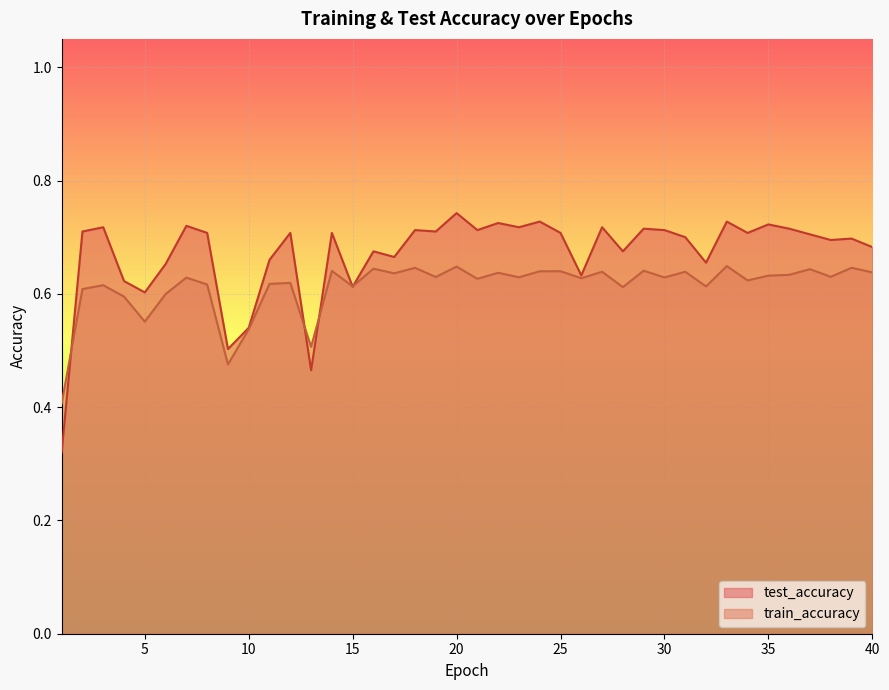

Reading left to right, what are all the values shown in this chart?

test_accuracy: 0.3	0.7	0.7	0.6	0.6	0.7	0.7	0.7	0.5	0.5	0.7	0.7	0.5	0.7	0.6	0.7	0.7	0.7	0.7	0.7	0.7	0.7	0.7	0.7	0.7	0.6	0.7	0.7	0.7	0.7	0.7	0.7	0.7	0.7	0.7	0.7	0.7	0.7	0.7	0.7
train_accuracy: 0.4	0.6	0.6	0.6	0.6	0.6	0.6	0.6	0.5	0.5	0.6	0.6	0.5	0.6	0.6	0.6	0.6	0.6	0.6	0.6	0.6	0.6	0.6	0.6	0.6	0.6	0.6	0.6	0.6	0.6	0.6	0.6	0.6	0.6	0.6	0.6	0.6	0.6	0.6	0.6